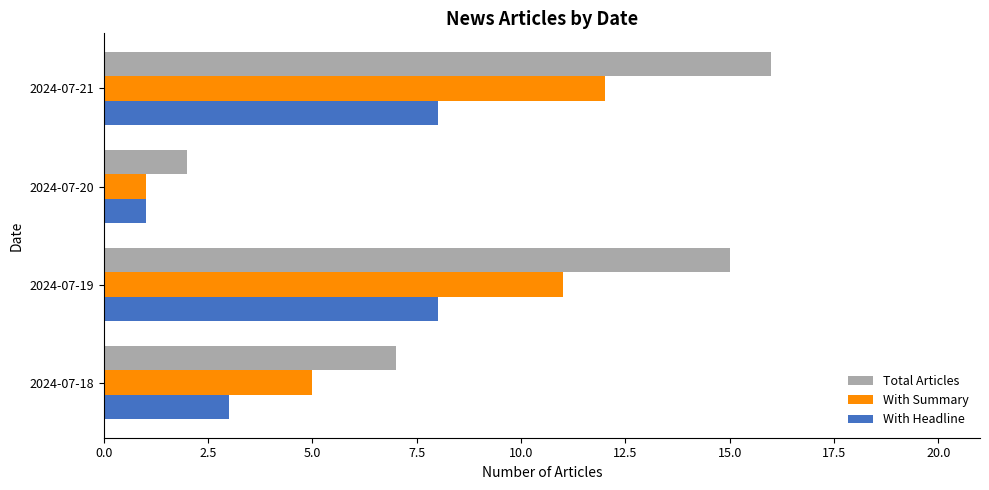

Which series has the largest range (max minus min)?

Total Articles